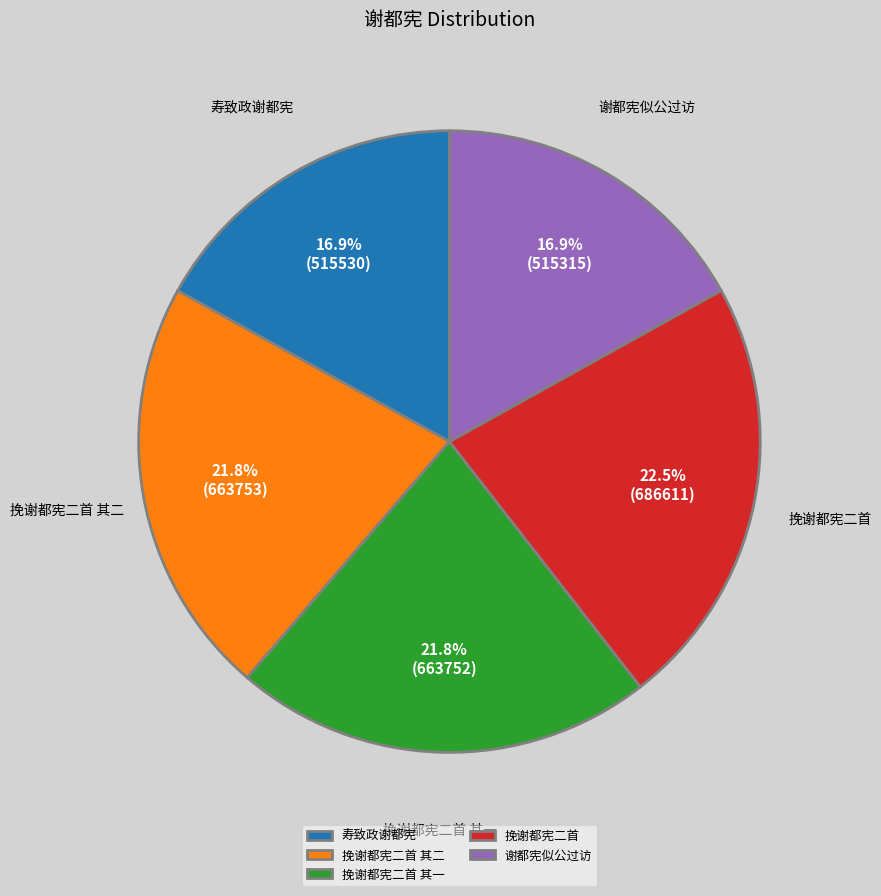

Does any single category account for the majority?

No